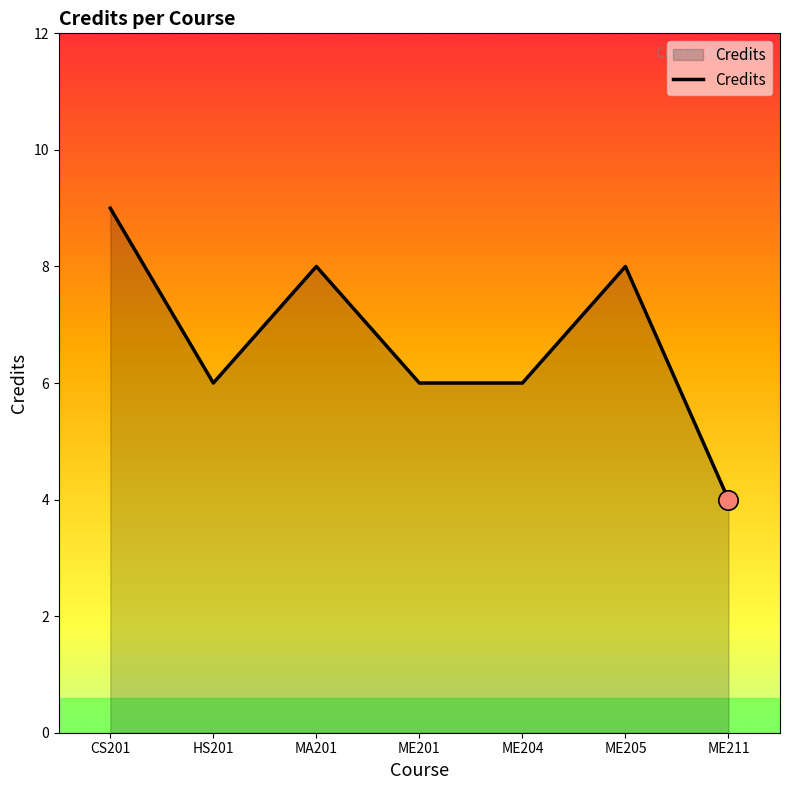

How many lines are shown in the chart?

1